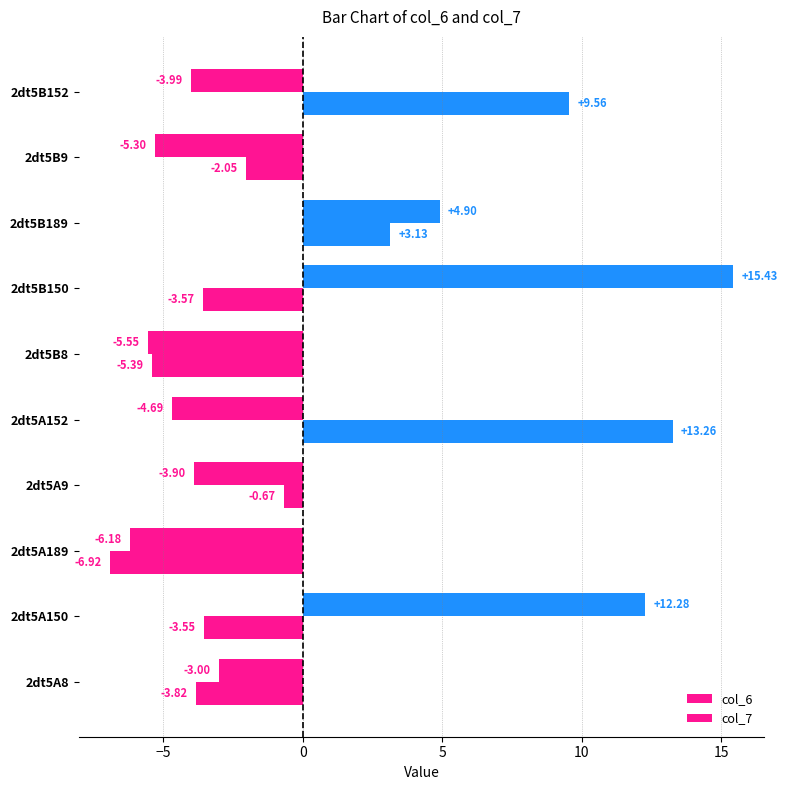

How many data points does each series have?

10